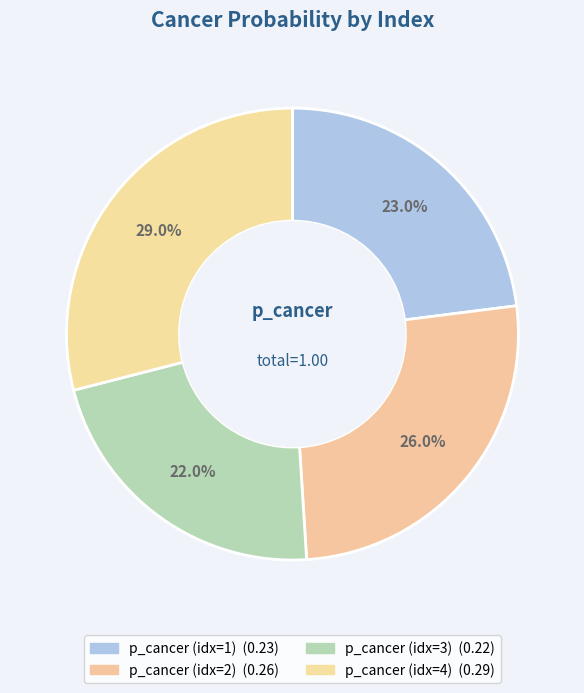

How many segments does this pie chart have?

4